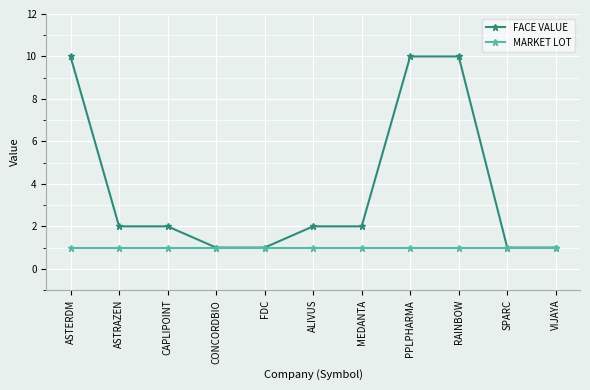

What is the spread (max minus min) of values at RAINBOW?

9